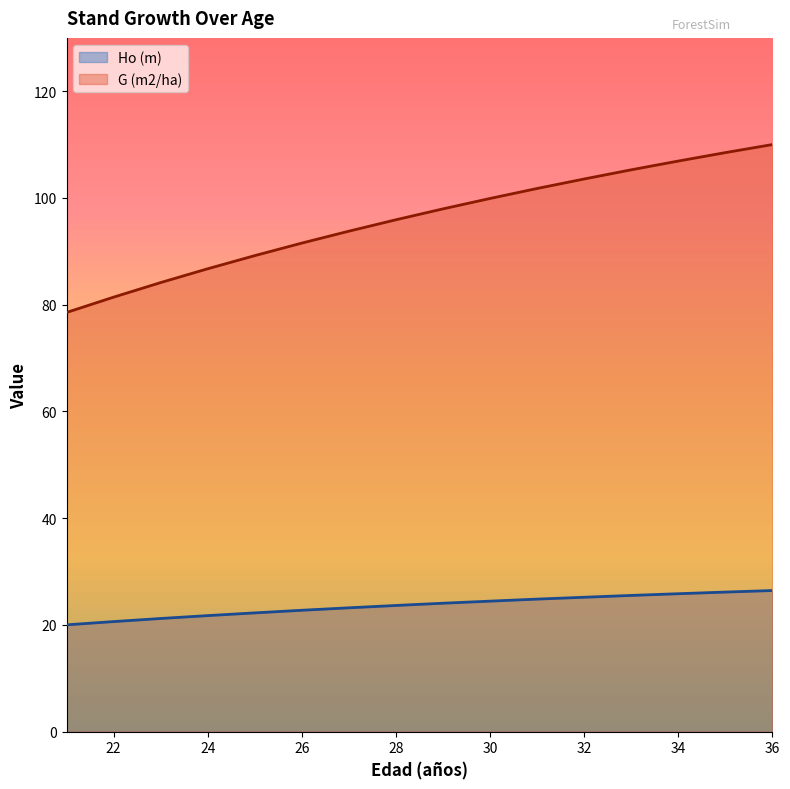

The value of G (m2/ha) at 23 is 54.6. True or false?

False